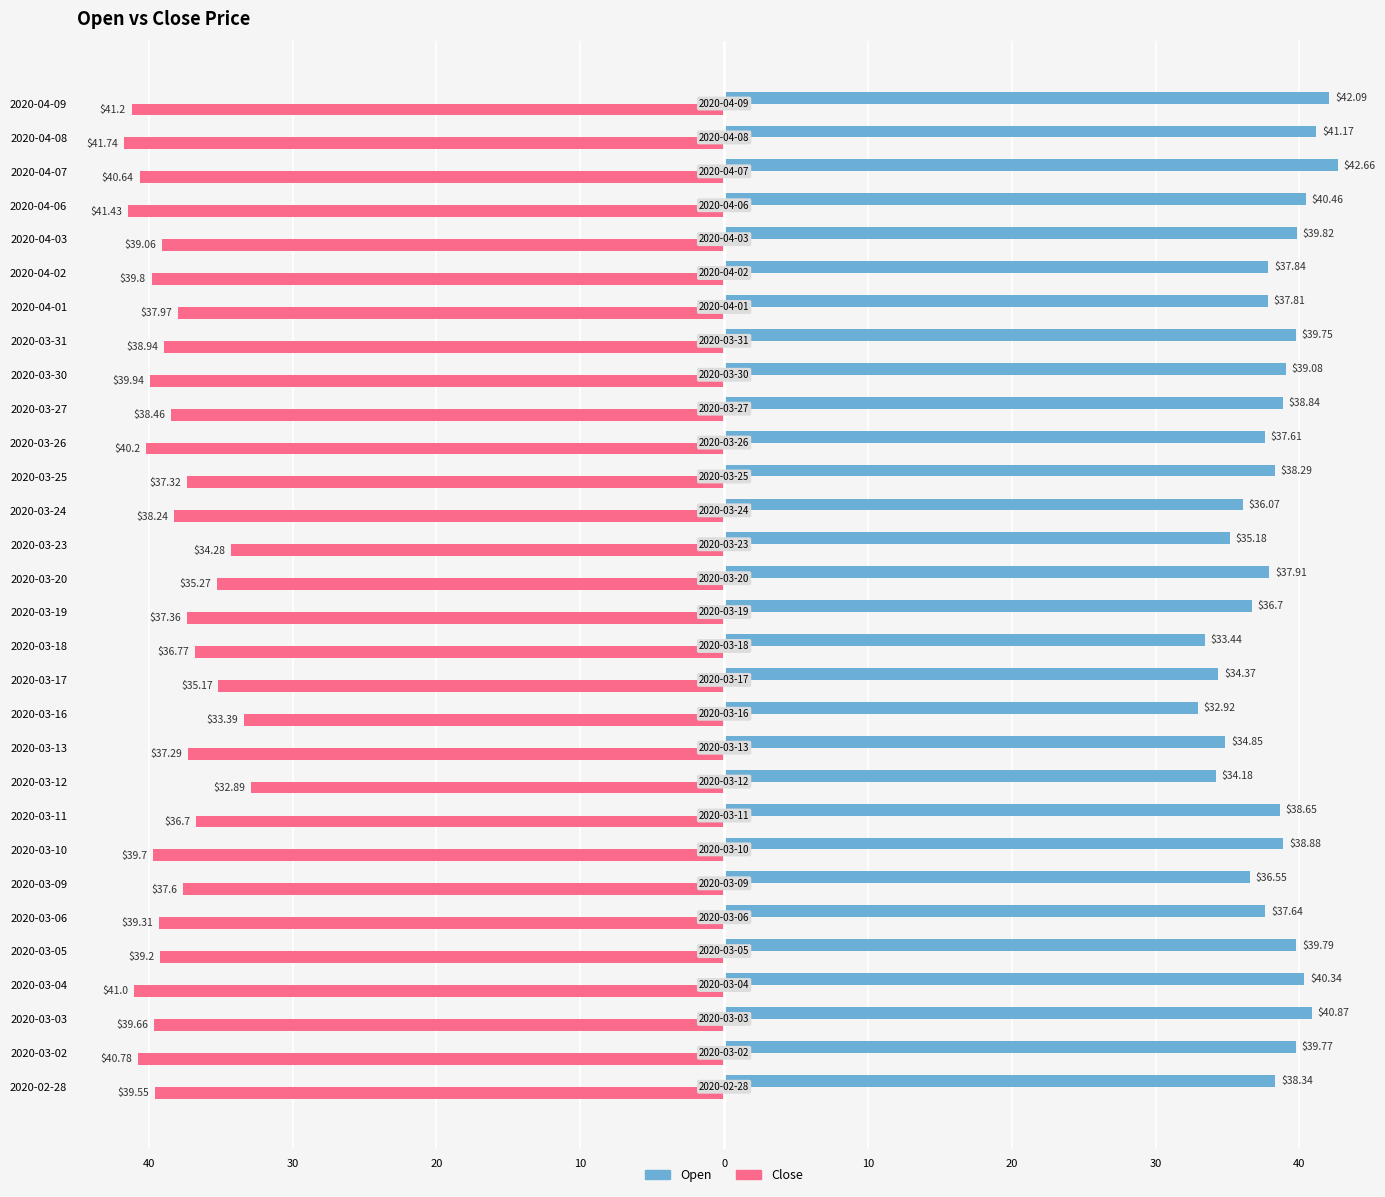

What are all the series names shown in the legend?

Open, Close